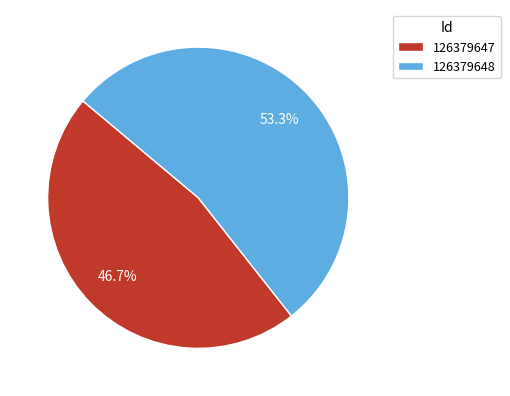

Count the number of slices in the pie.

2